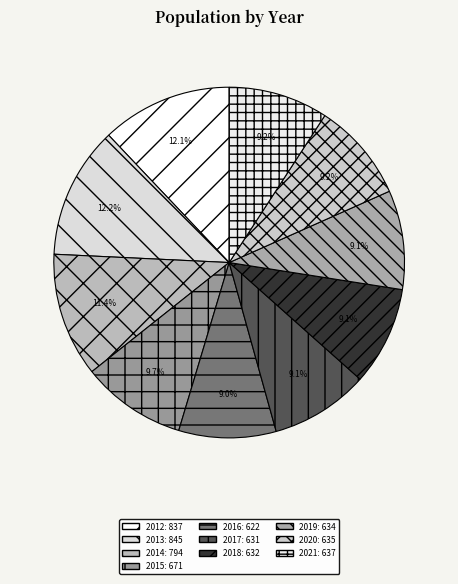

What portion of the pie excludes 2014?

88.6%